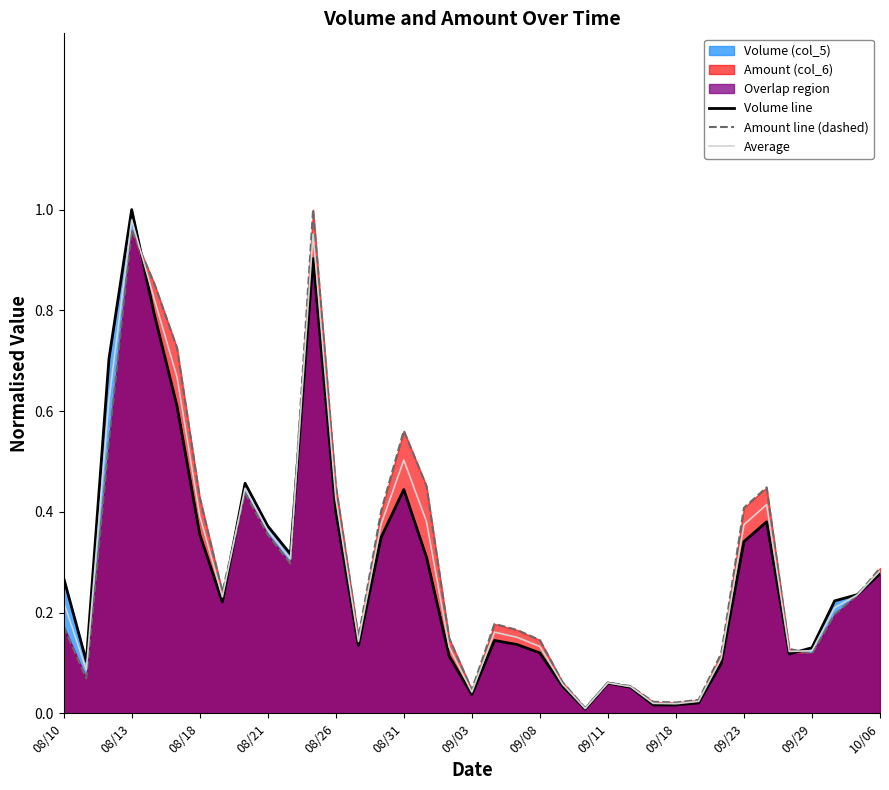

What is the difference between the maximum and minimum values in the Volume line series?

1.0